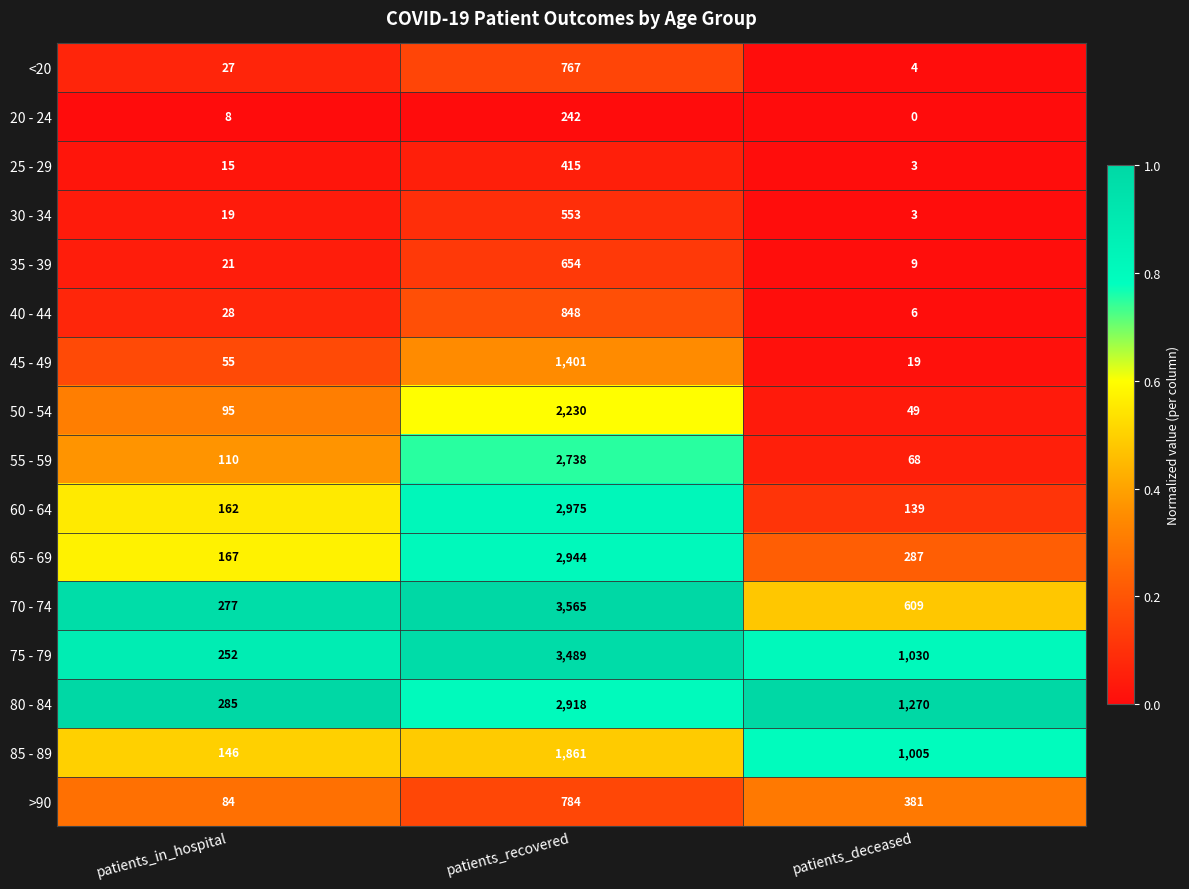

What is the minimum value for 35 - 39?

9